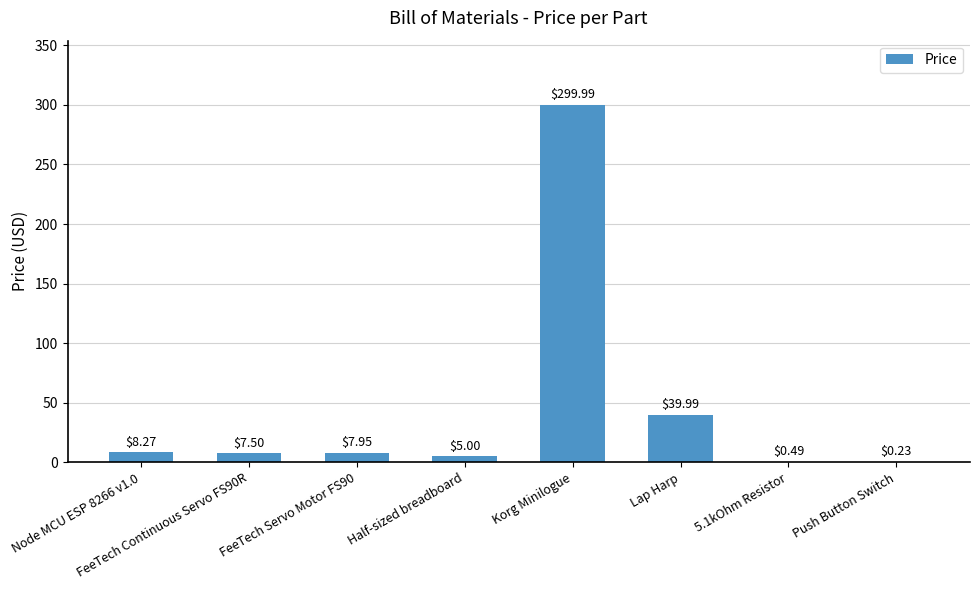

What is the sum of the values at Push Button Switch and Korg Minilogue?

300.2